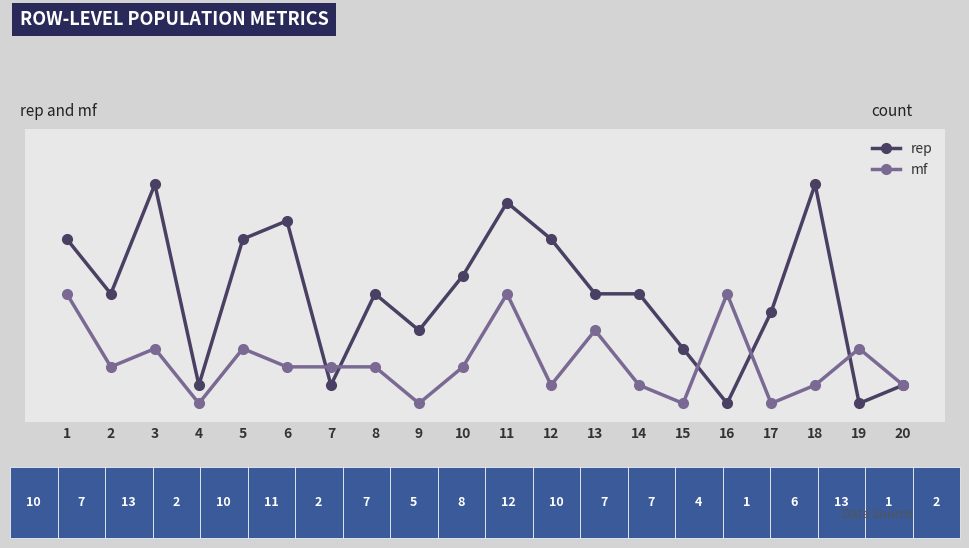

Is this an area chart (filled region under the line)?

No